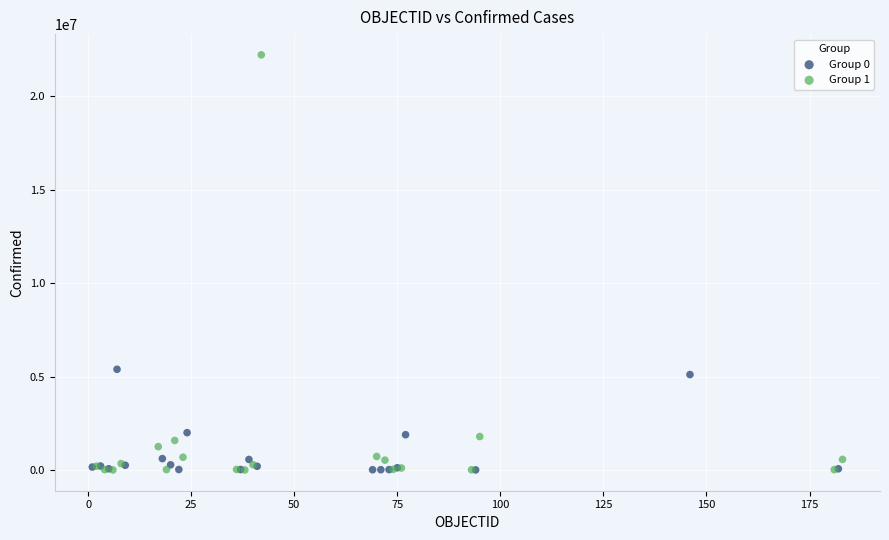

Which series has the widest spread of Y values?

Group 1